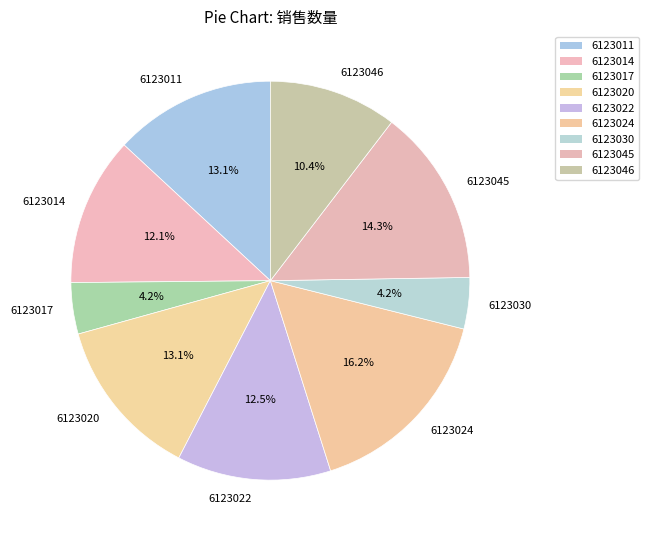

Does any single category account for the majority?

No